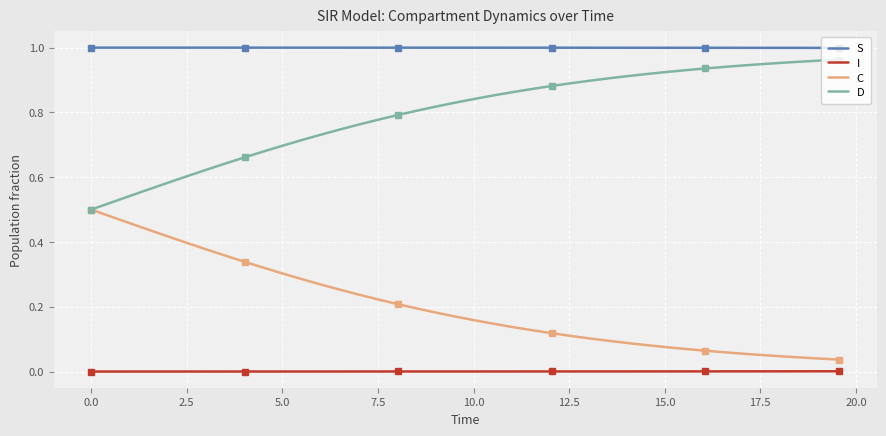

How many I values are between 0 and 1?

40